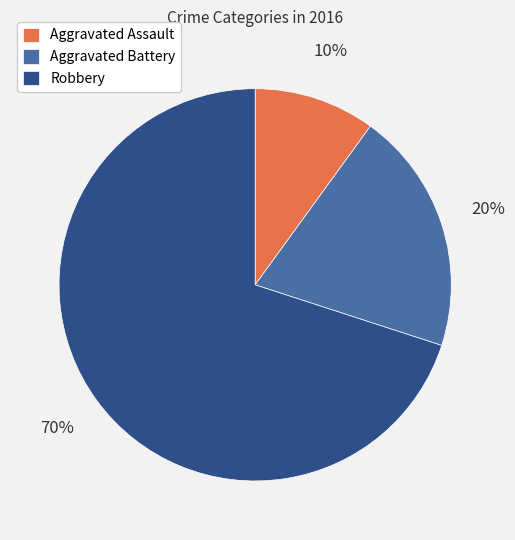

What is the majority slice?

Robbery